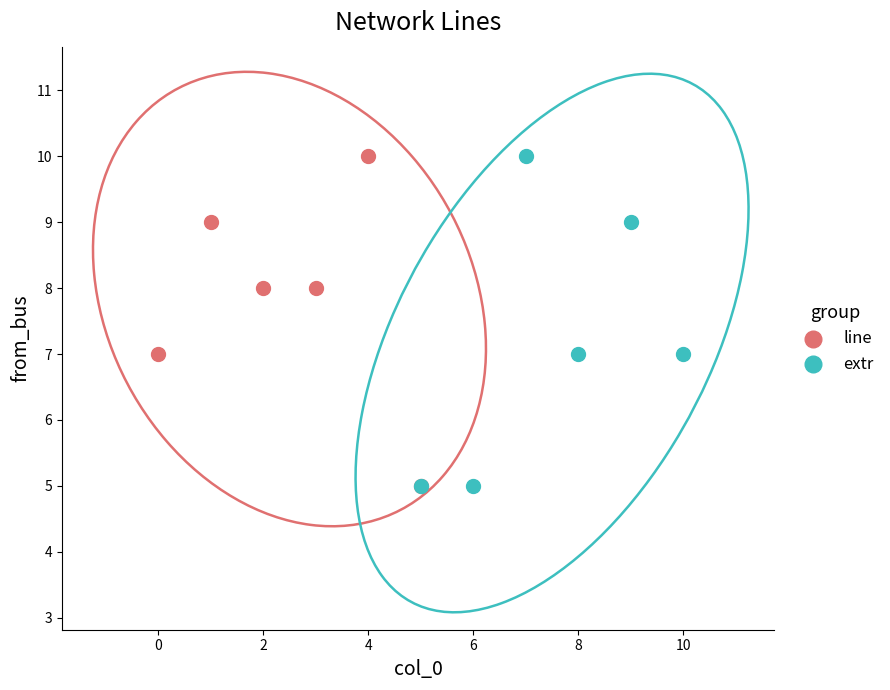

What are all the series names shown in the legend?

line, extr